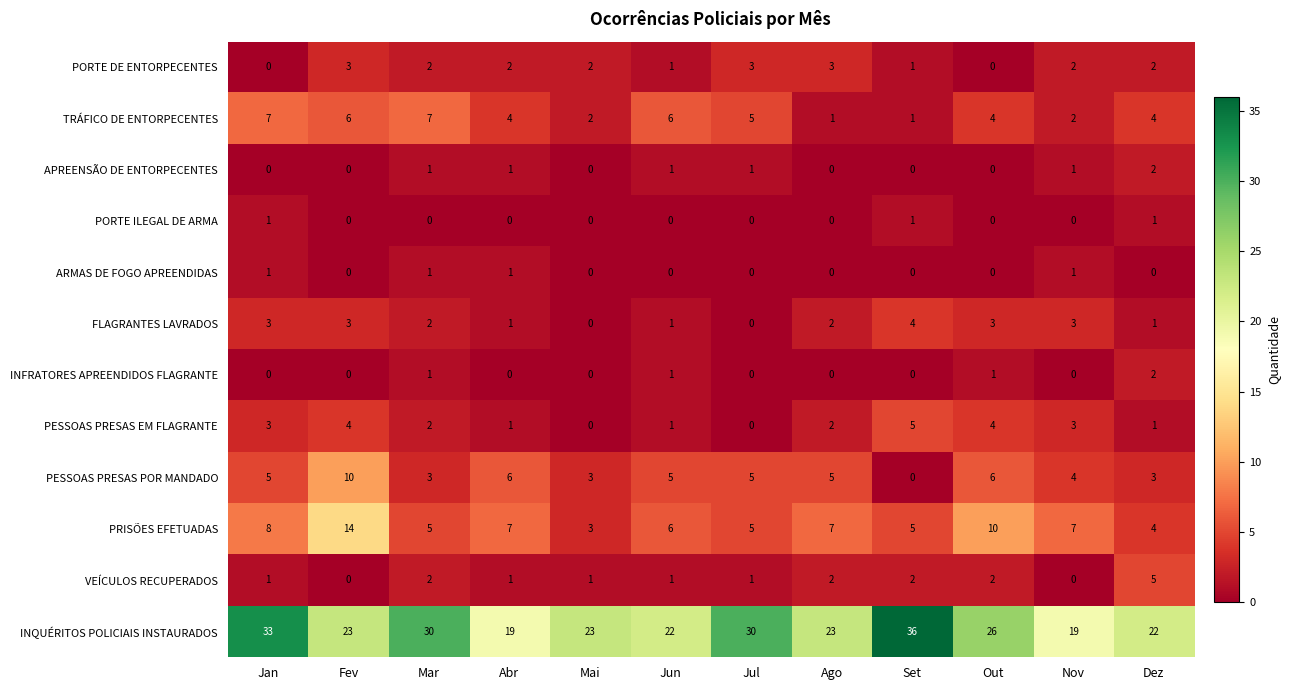

Is the value of FLAGRANTES LAVRADOS at Mar greater than the value of PESSOAS PRESAS POR MANDADO at Jan?

No